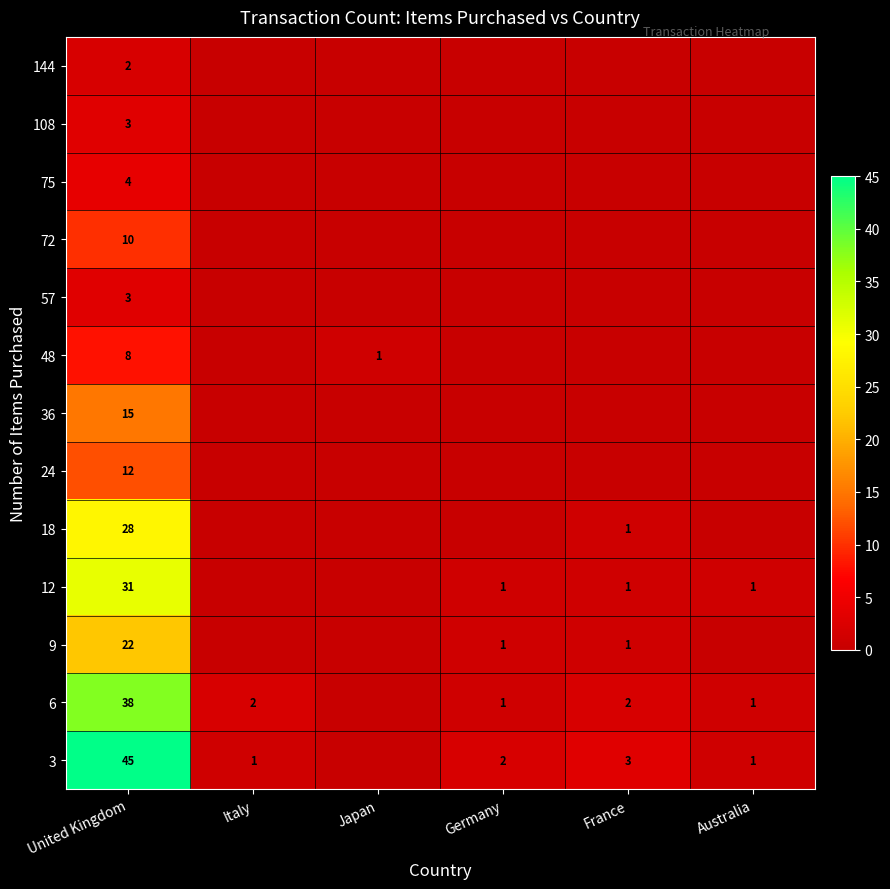

Is the value of 12 at United Kingdom greater than the value of 6 at Australia?

Yes